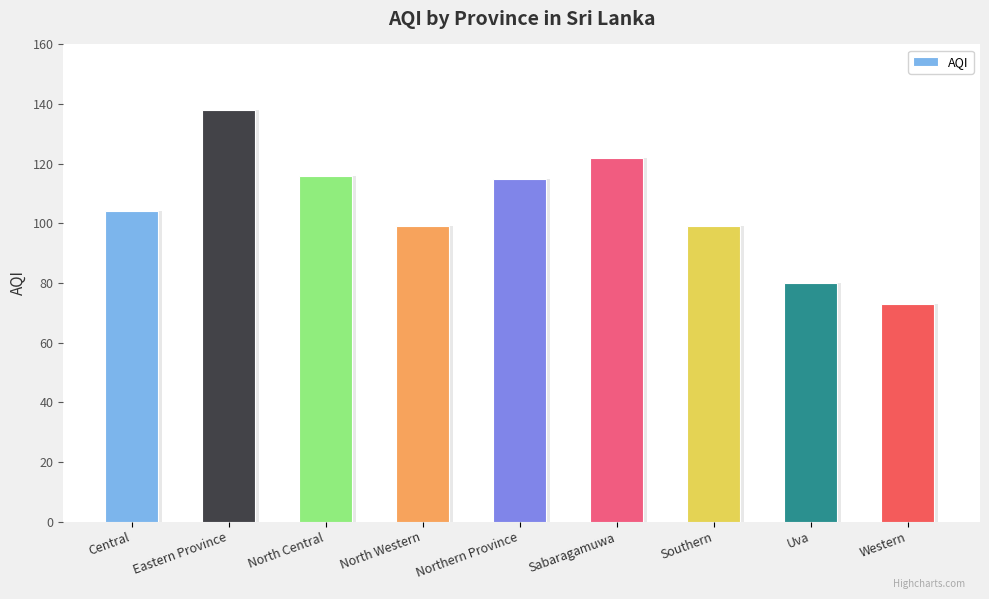

Approximately how many times larger is the value at Central compared to Sabaragamuwa?

0.9